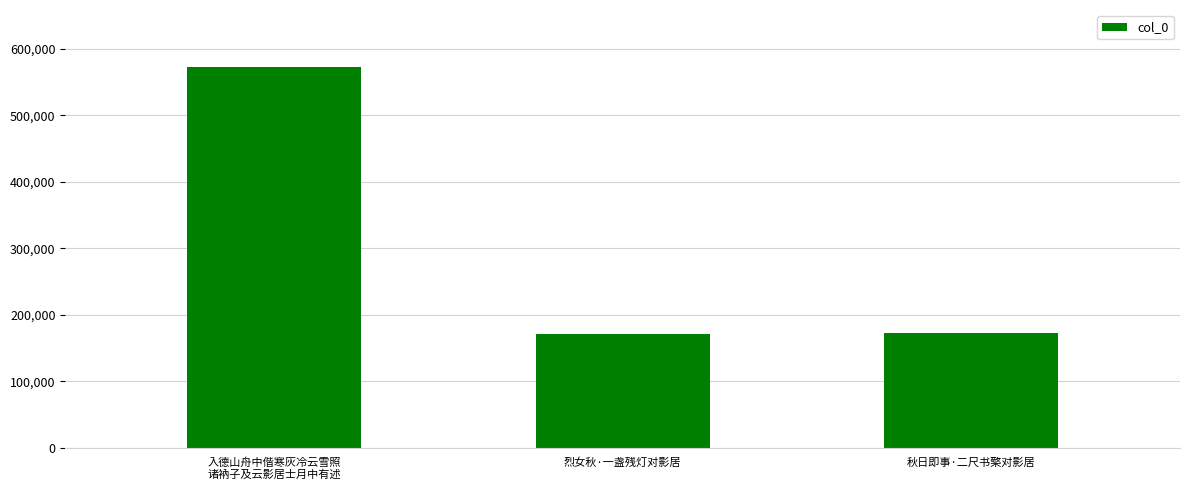

What is the label of the 1st bar from the right?

秋日即事·二尺书檠对影居